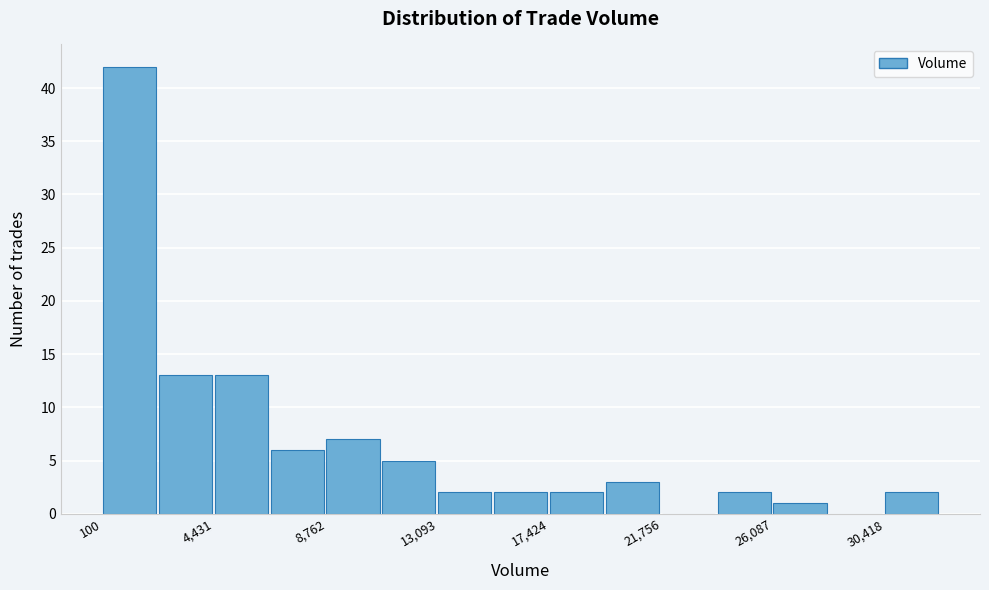

Over which range of the x-axis is the bar tallest?

0 to 2500